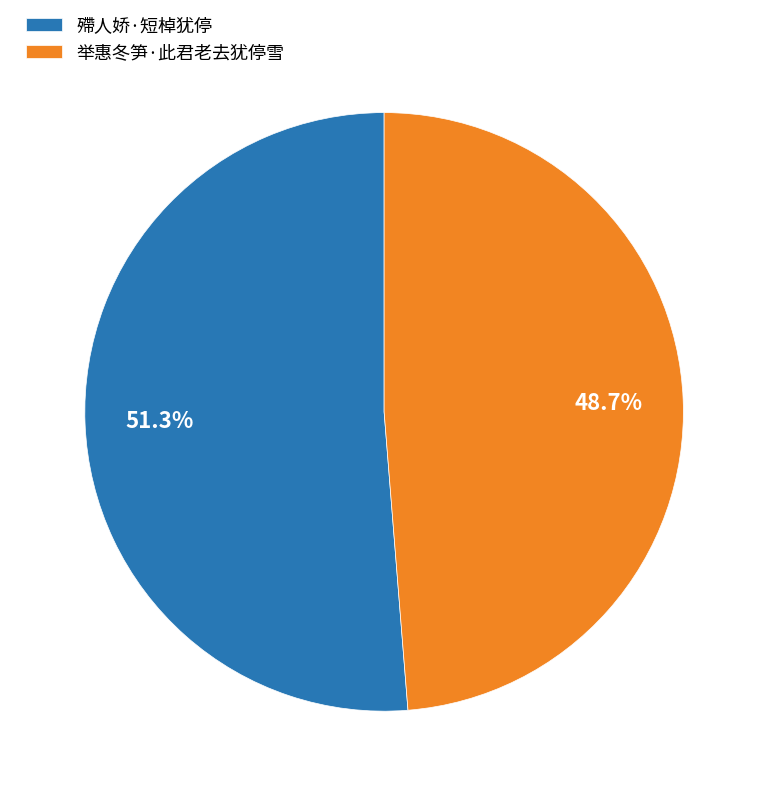

Which slice represents more than half of the pie?

殢人娇·短棹犹停